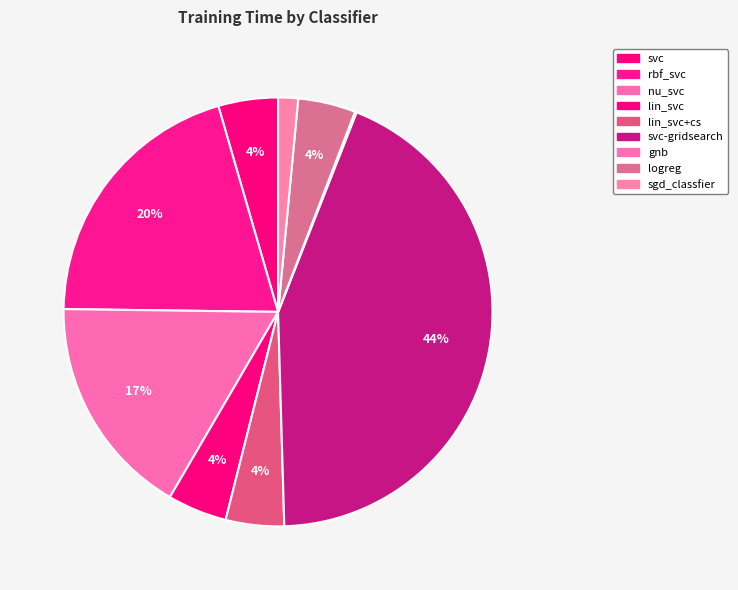

Is gnb the majority of the pie?

No